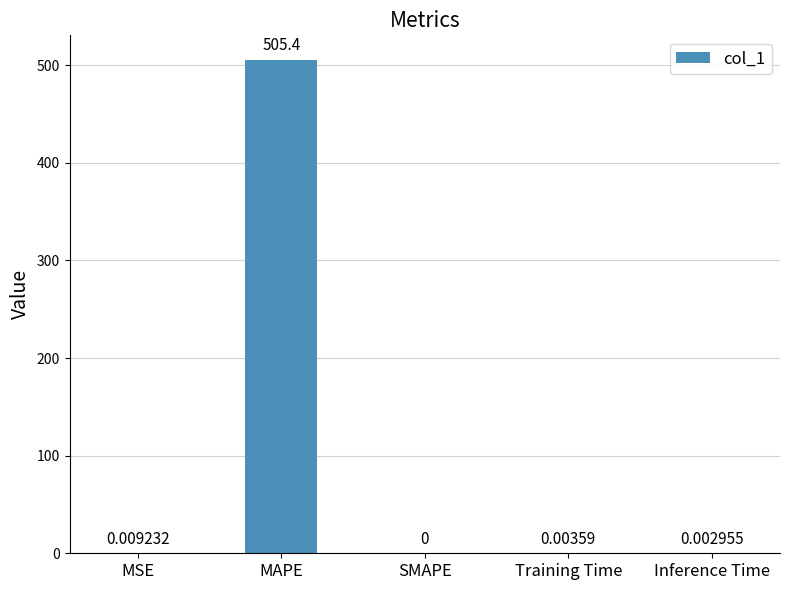

True or false: the data shows 0.0 at Training Time.

True